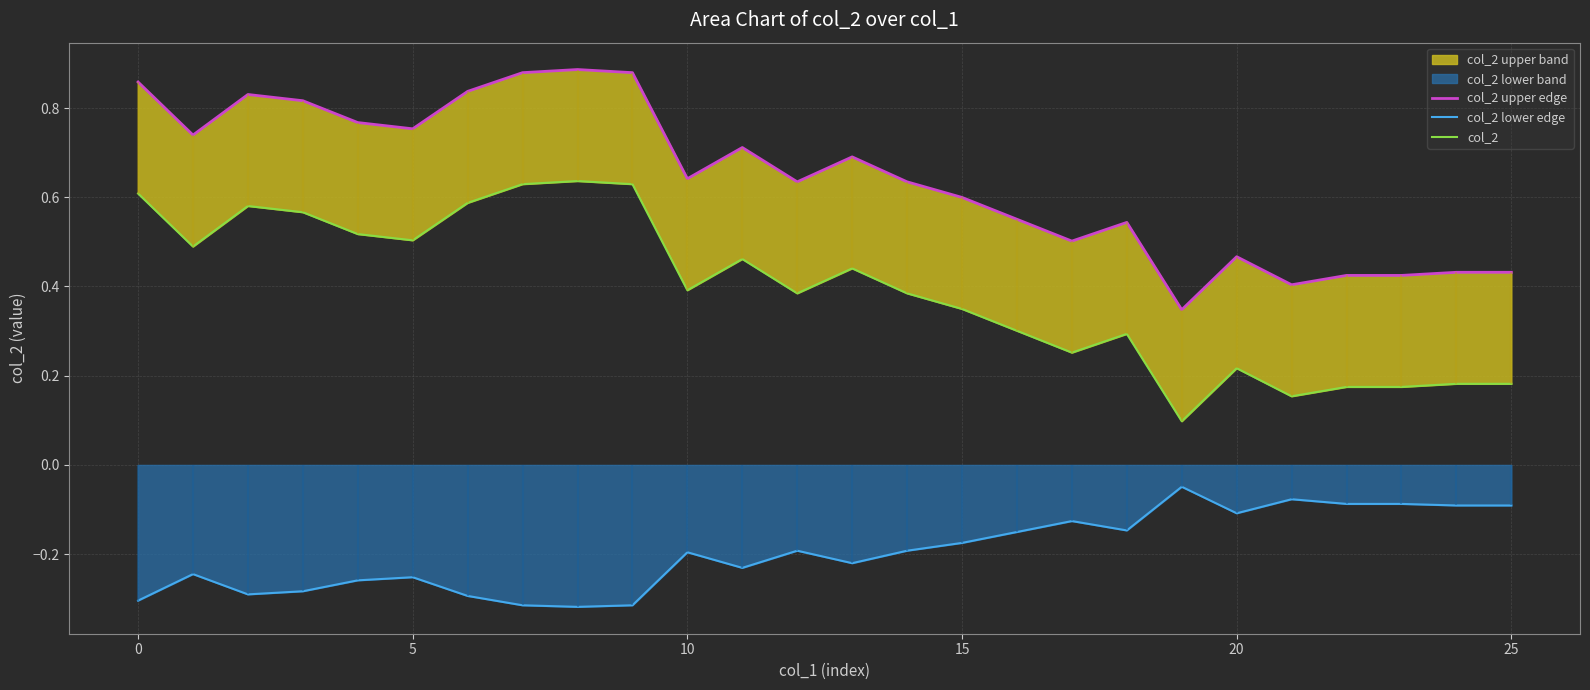

At 15, list the series in order from largest to smallest.

col_2 upper edge, col_2, col_2 lower edge